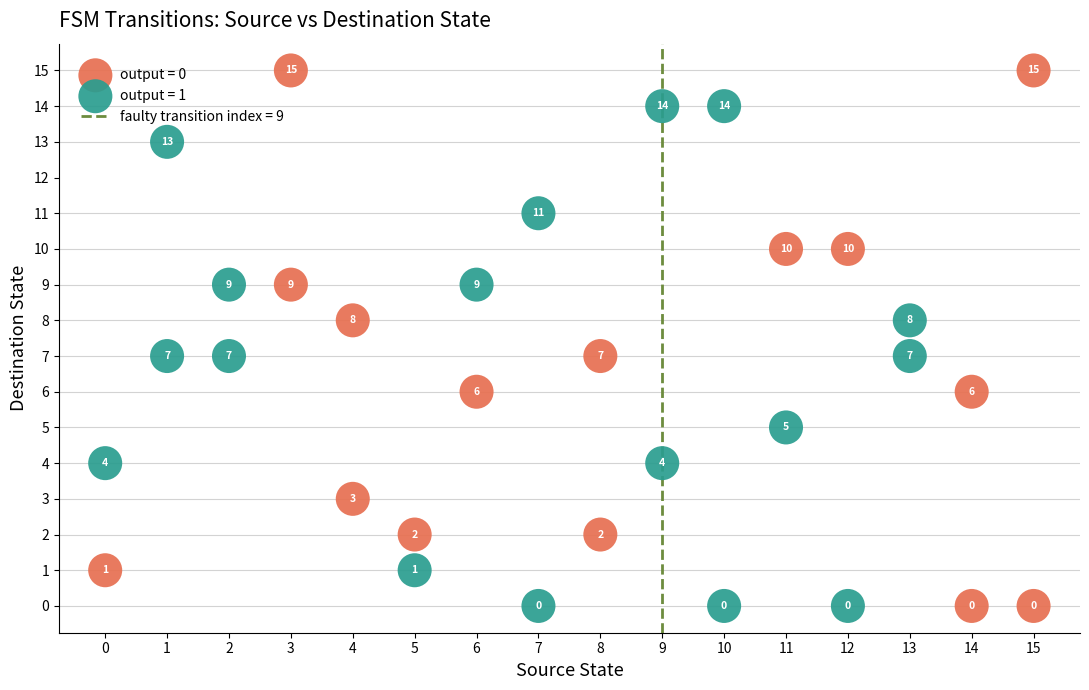

Which series has the widest spread of Y values?

output = 0